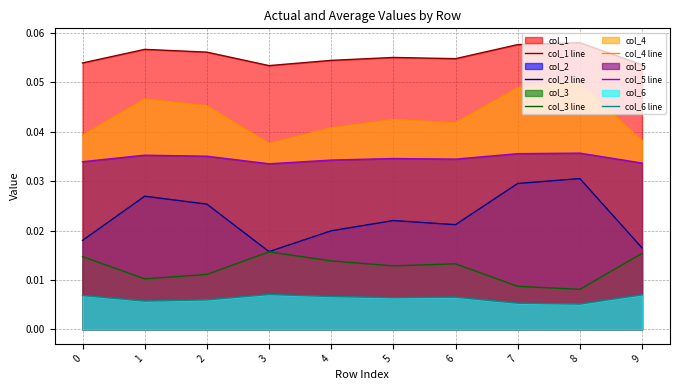

List the series in order of their peak value, highest first.

col_1 line, col_4 line, col_5 line, col_2 line, col_3 line, col_6 line